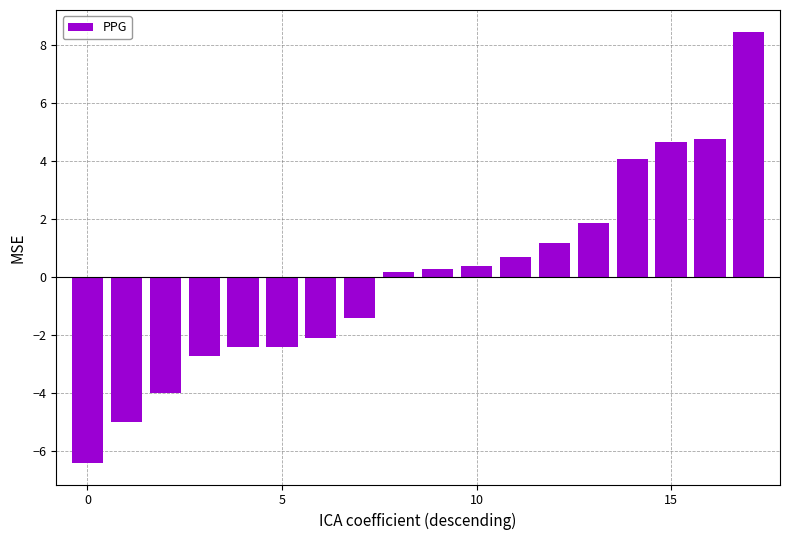

What is the value of the 12th bar from the left?

0.7